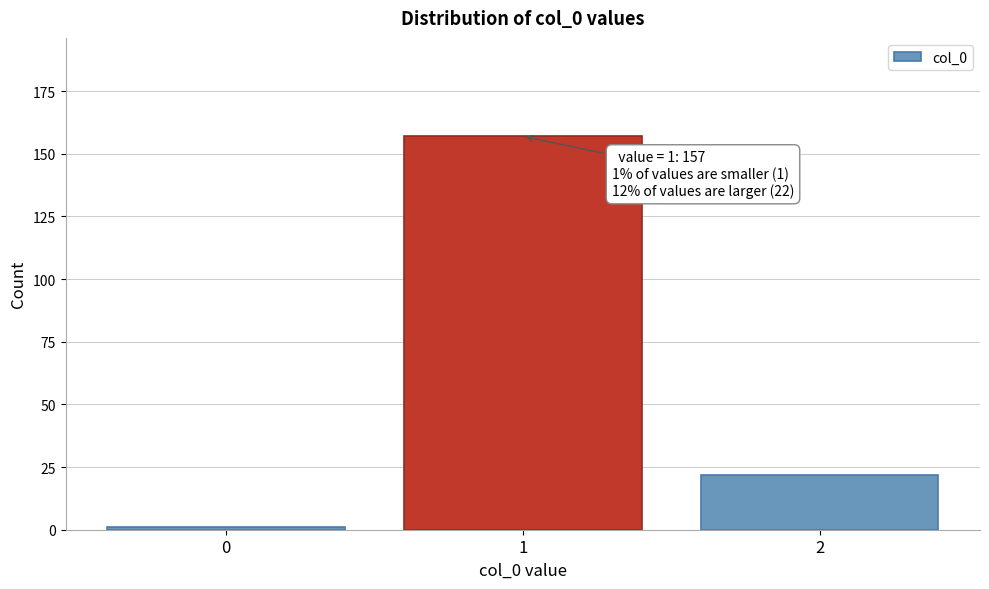

Reading left to right, what are all the values shown in this chart?

0=1	1=157	2=22